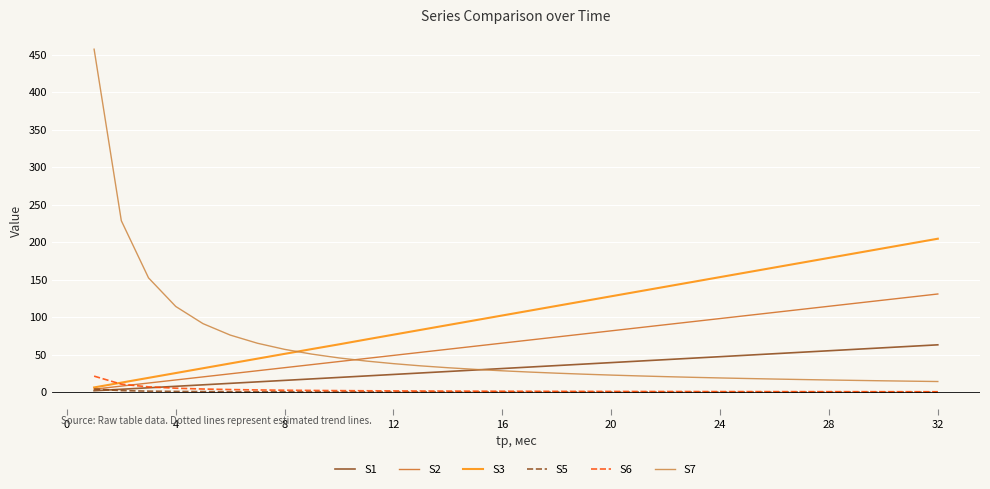

True or false: S6 and S7 cross at least once.

False